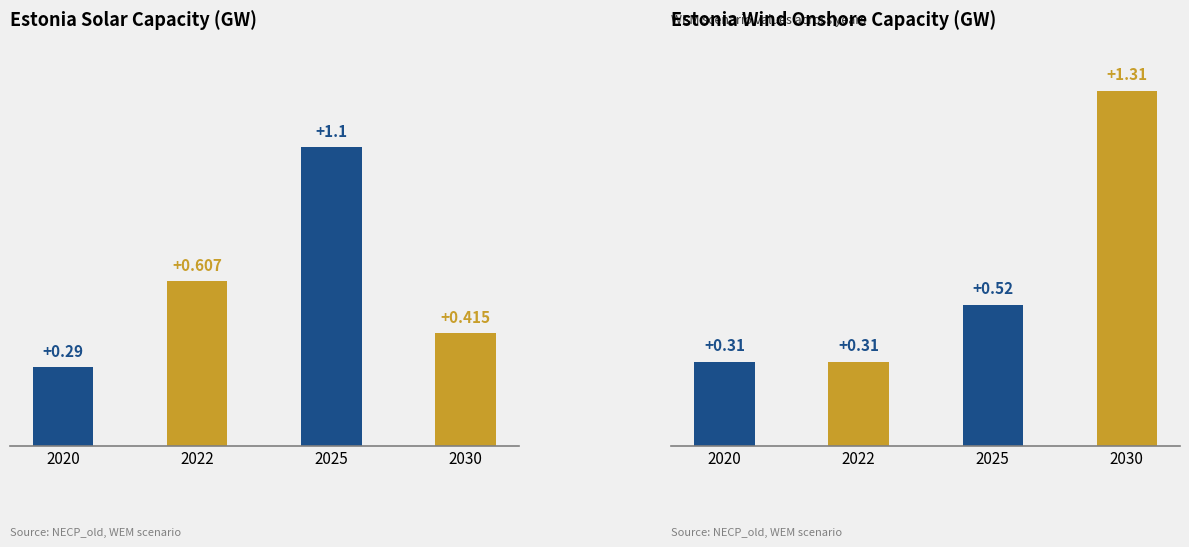

Does the chart contain any negative values?

No